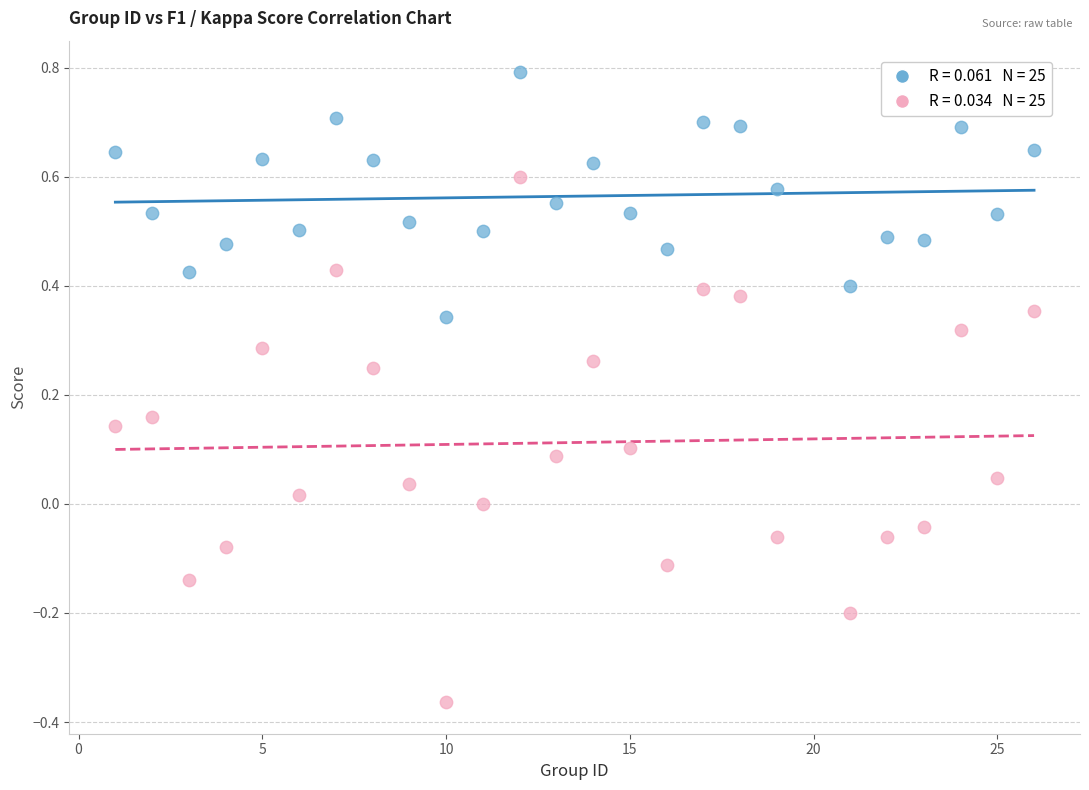

Across all data points, what is the range of X values (max minus min)?

25.0